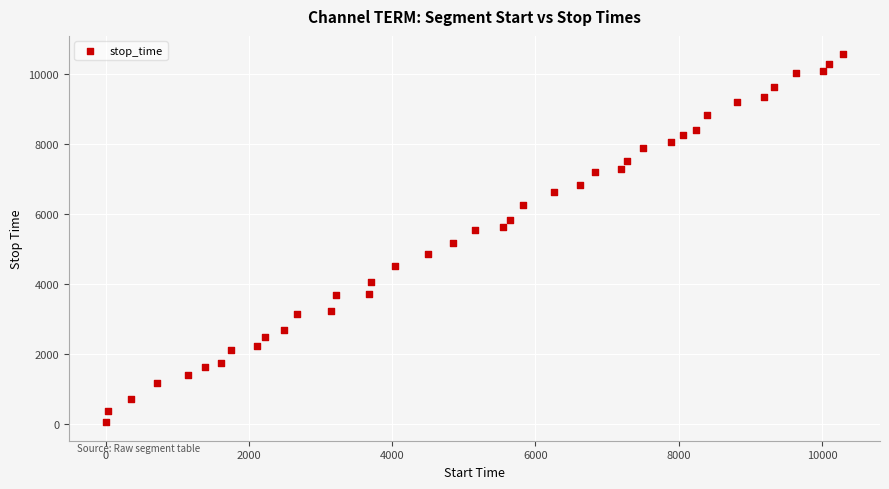

What is the range of X values (max minus min)?

10295